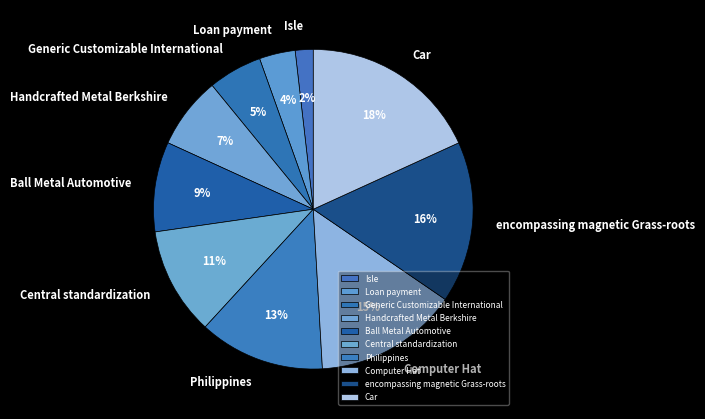

The Ball Metal Automotive slice represents 9% of the pie. True or false?

True